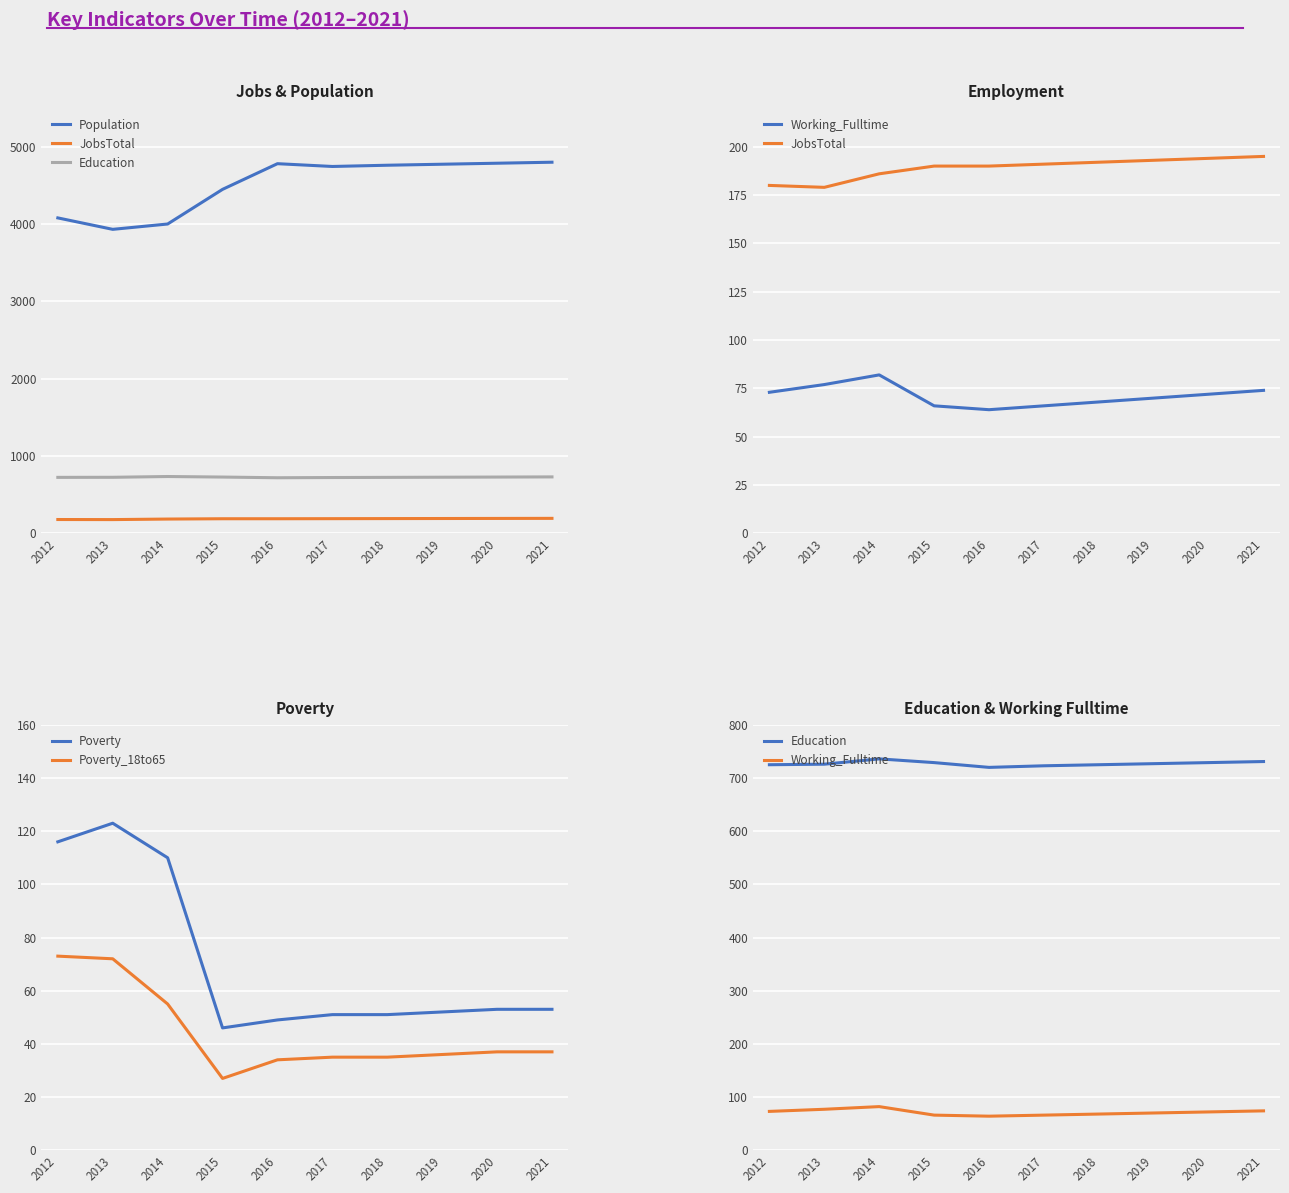

True or false: Poverty has a value of 53 at 2021.

True